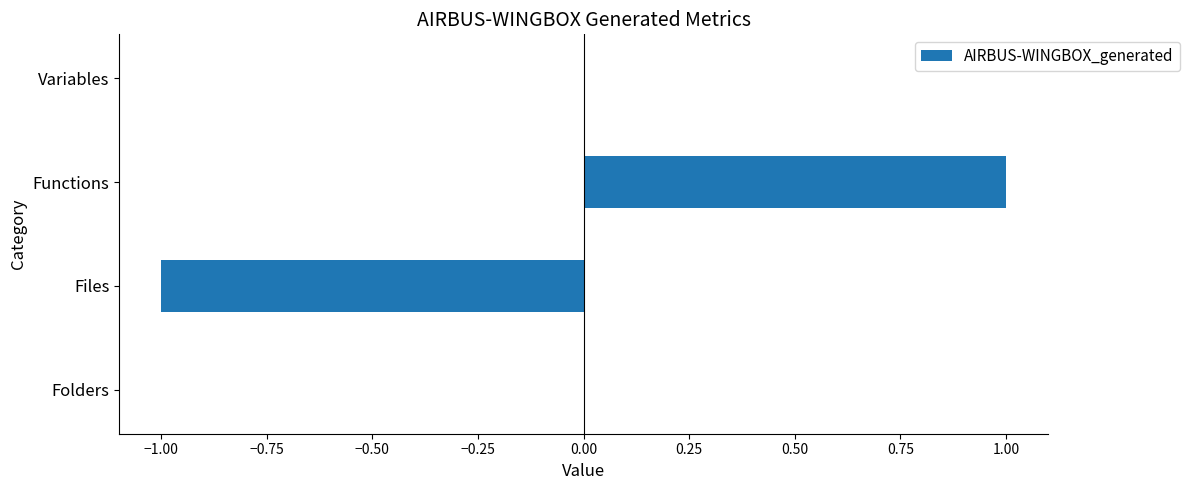

How many data points does each series have?

4